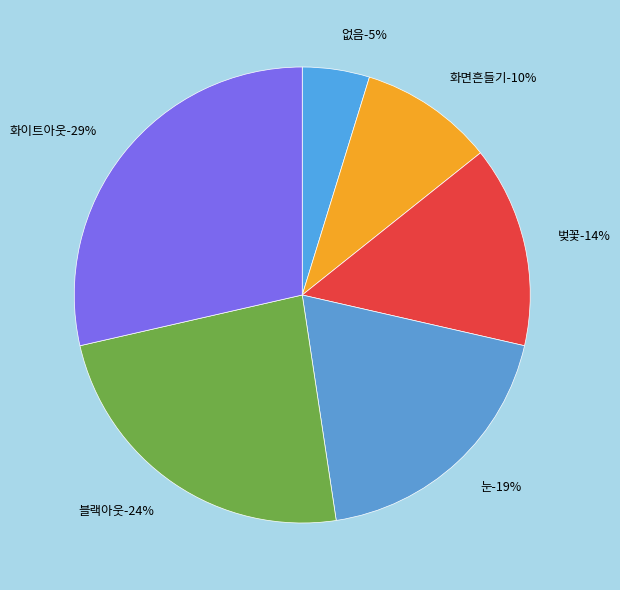

To the nearest percent, what is the difference between the largest and smallest slice percentages?

24%